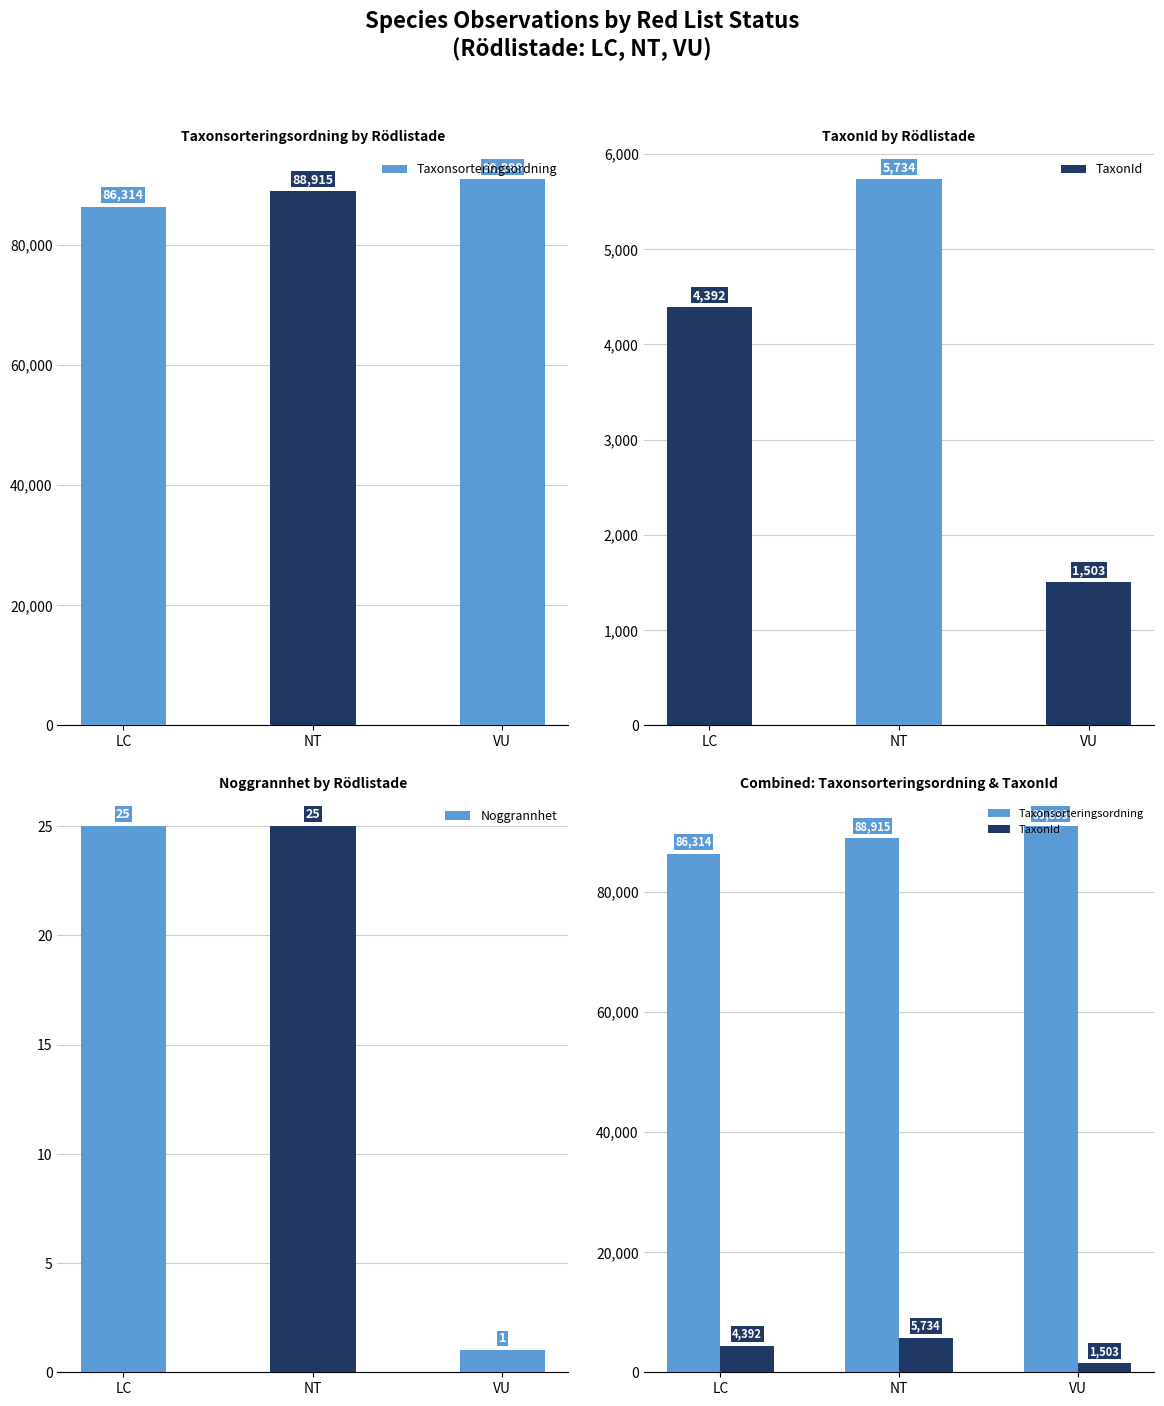

The Noggrannhet series shows 25 at LC. True or false?

True